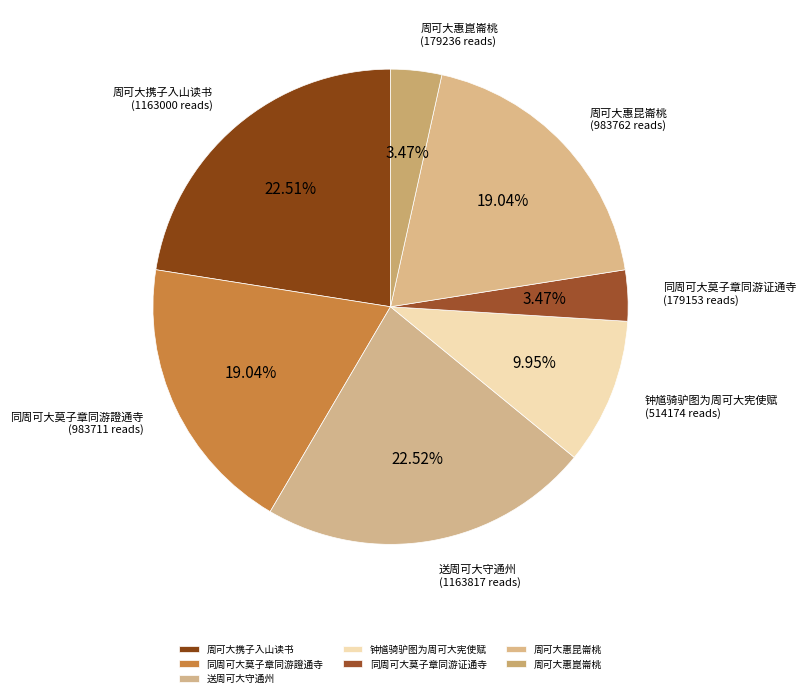

The 周可大惠崑崙桃 slice represents 3% of the pie. True or false?

True